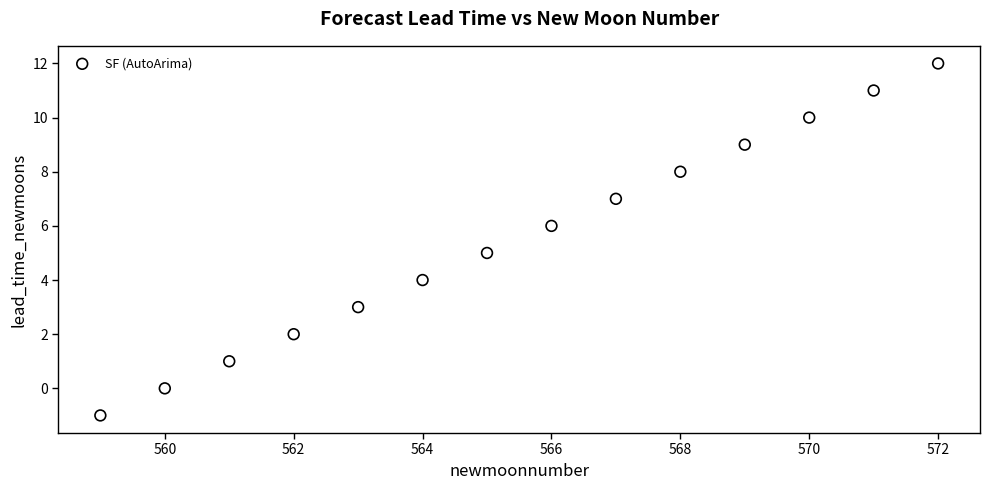

What is the range of X values (max minus min)?

13